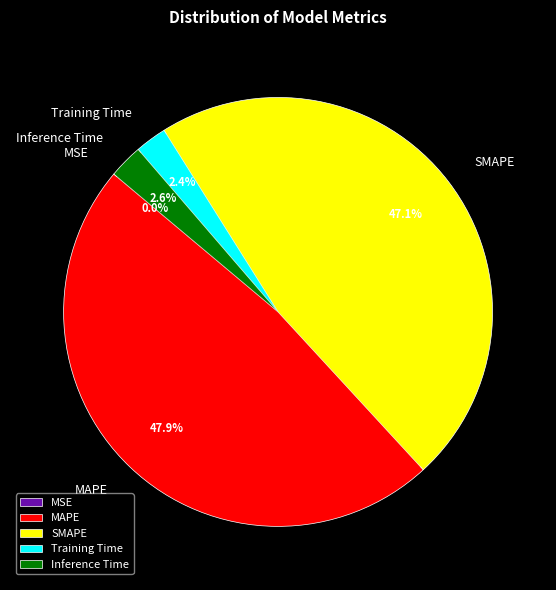

Rank the categories by value from highest to lowest.

MAPE, SMAPE, Inference Time, Training Time, MSE